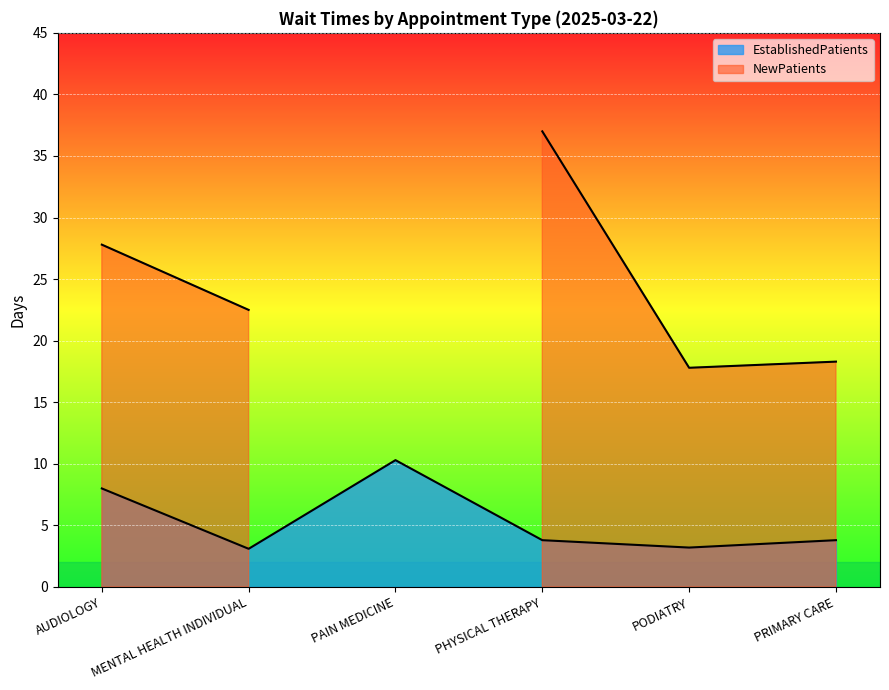

What is the label of the 6th point from the left?

PRIMARY CARE